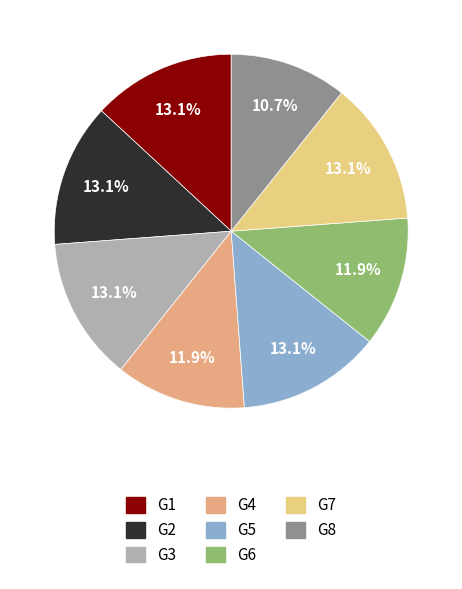

Does any single category account for the majority?

No